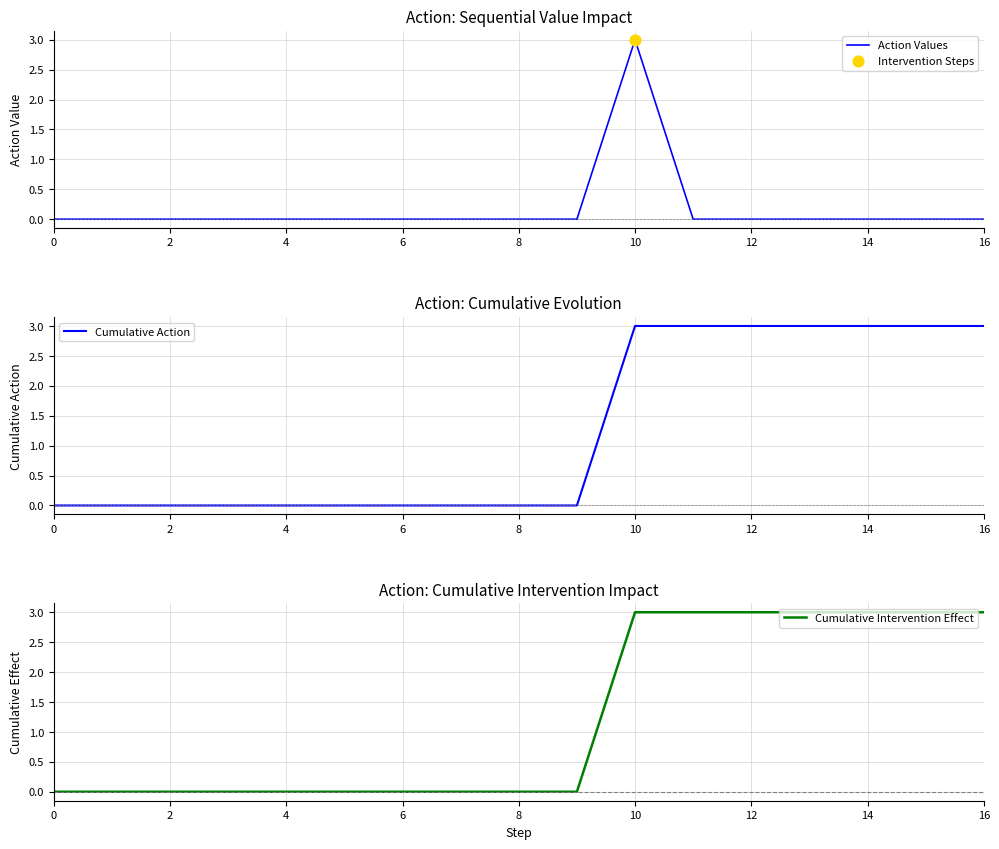

Which series reaches the minimum Y coordinate?

Action Values